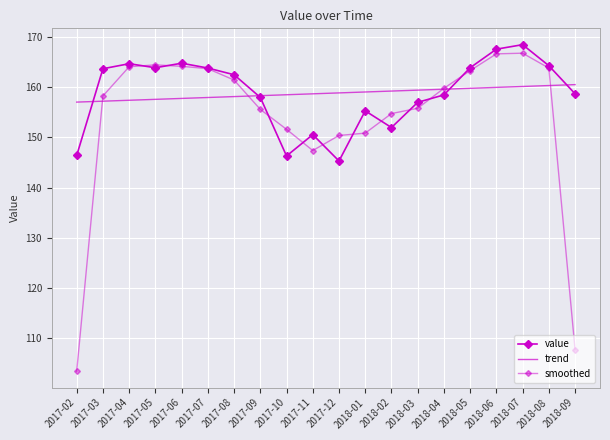

Rank the series by their maximum value, from highest to lowest.

value, smoothed, trend